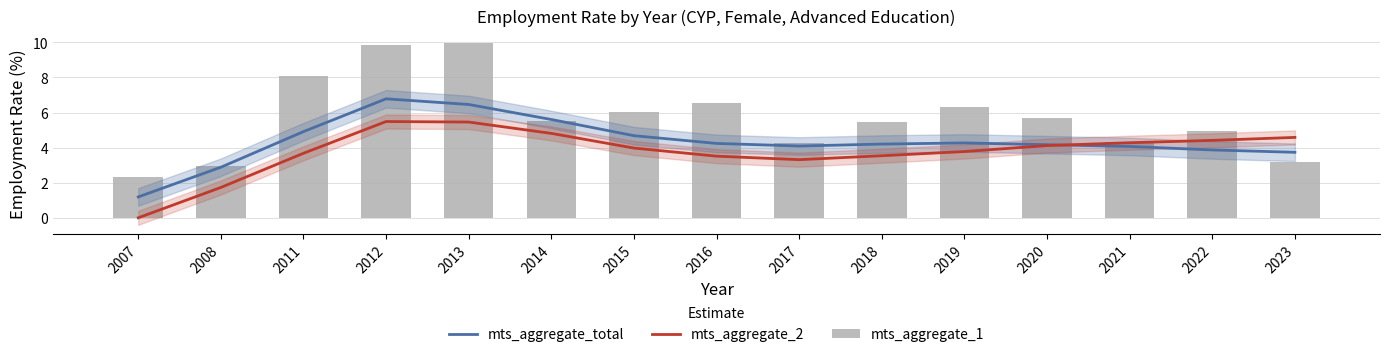

Rank the series by their average value, from highest to lowest.

mts_aggregate_1, mts_aggregate_total, mts_aggregate_2